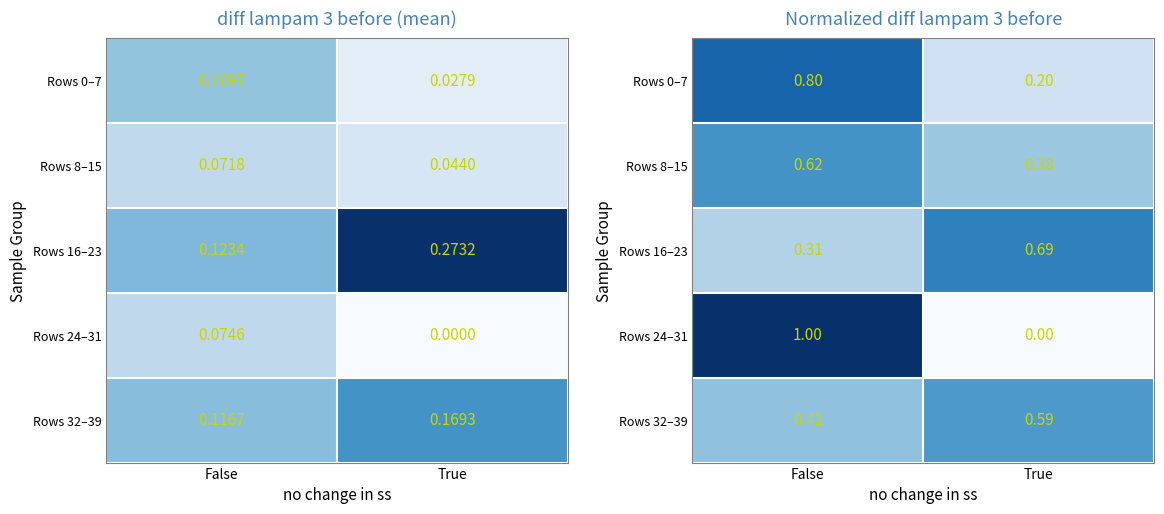

At which category is the sum across all series the highest?

False